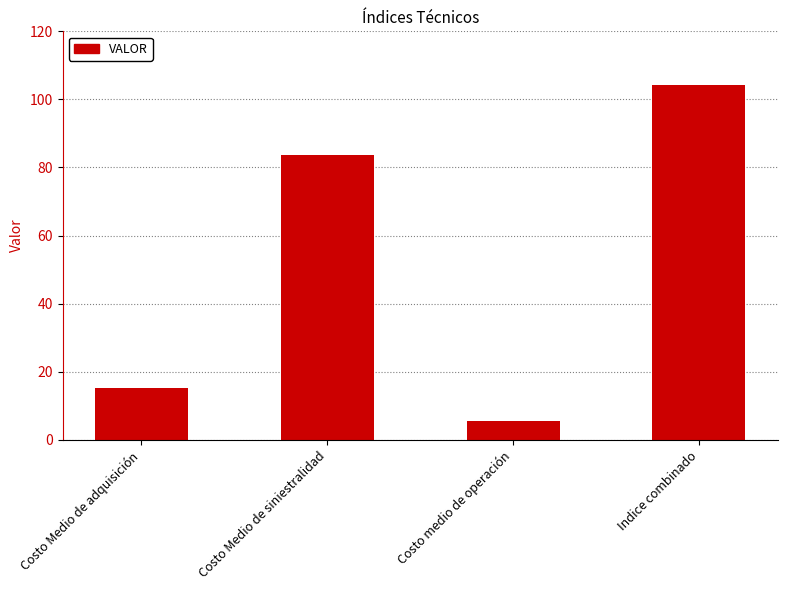

Between Indice combinado and Costo Medio de adquisición, which is larger?

Indice combinado